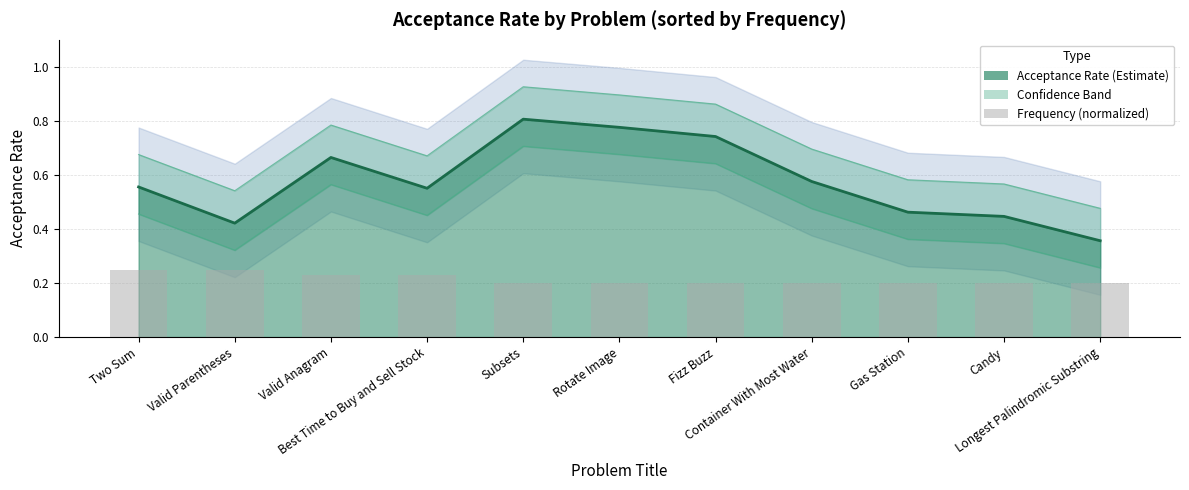

Does the chart contain any negative values?

No